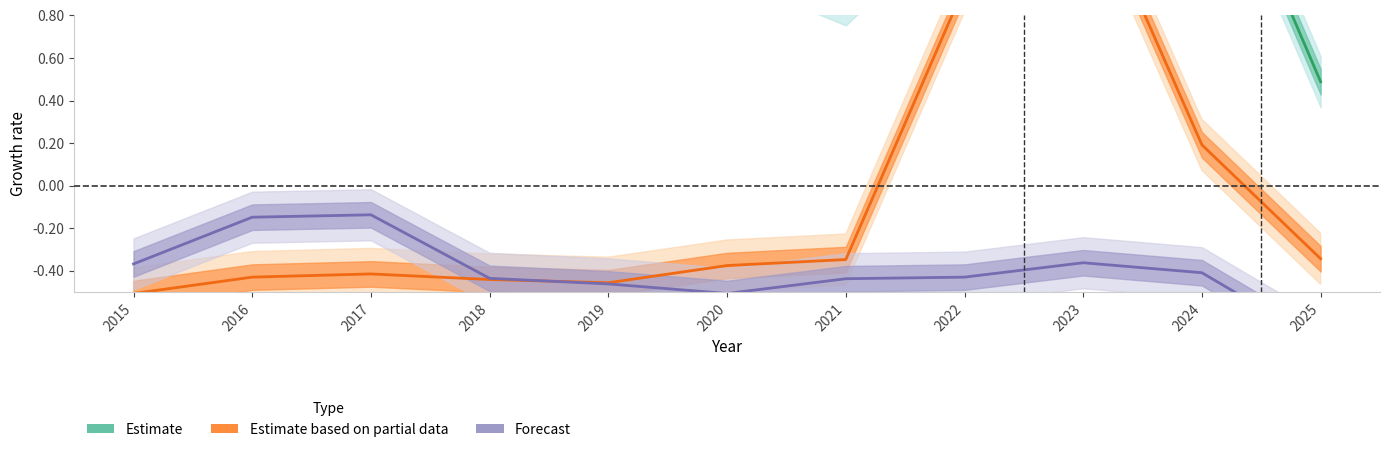

How many negative values does the Estimate based on partial data series have?

8